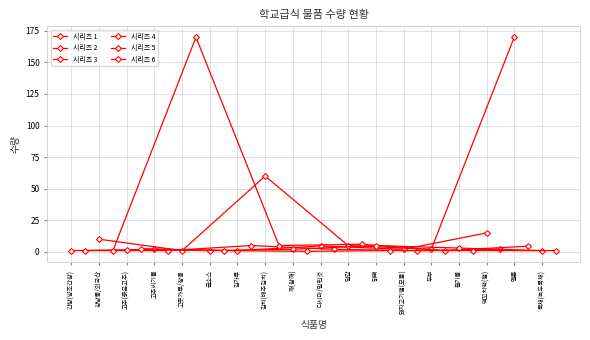

The 시리즈 6 series shows 0.7 at 고춧가루/장용. True or false?

False